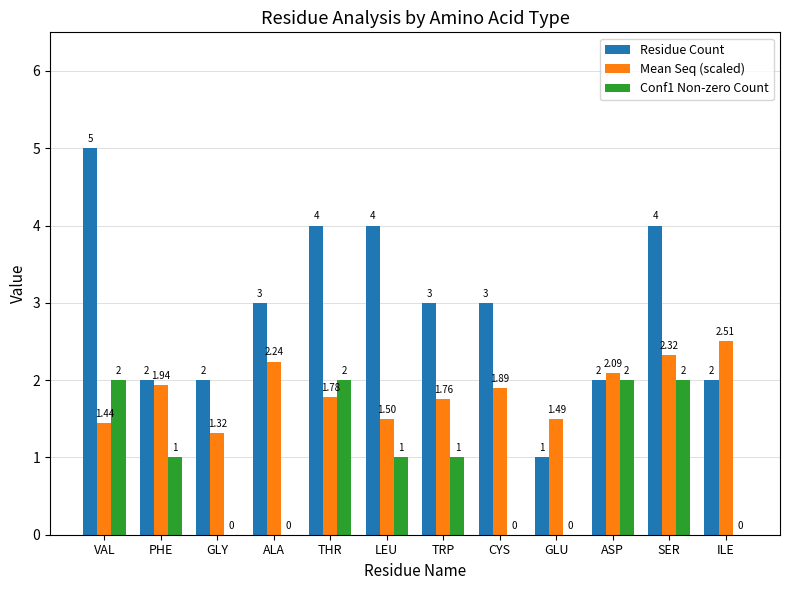

What are all the series names shown in the legend?

Residue Count, Mean Seq (scaled), Conf1 Non-zero Count